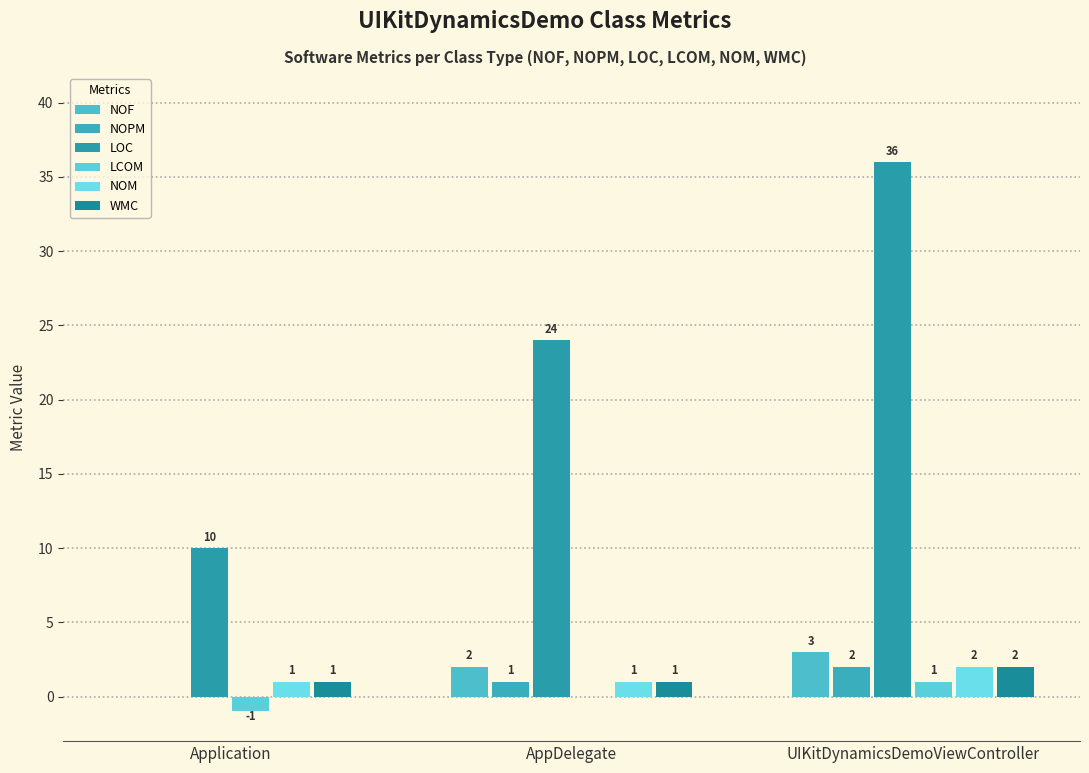

What is the difference between the LCOM values at Application and AppDelegate?

1